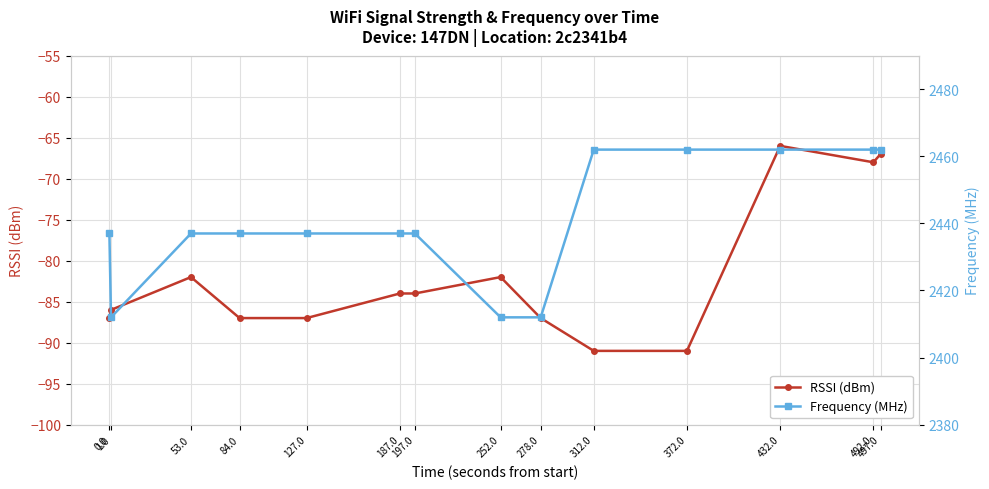

Where is the first local maximum for RSSI (dBm)?

53.0